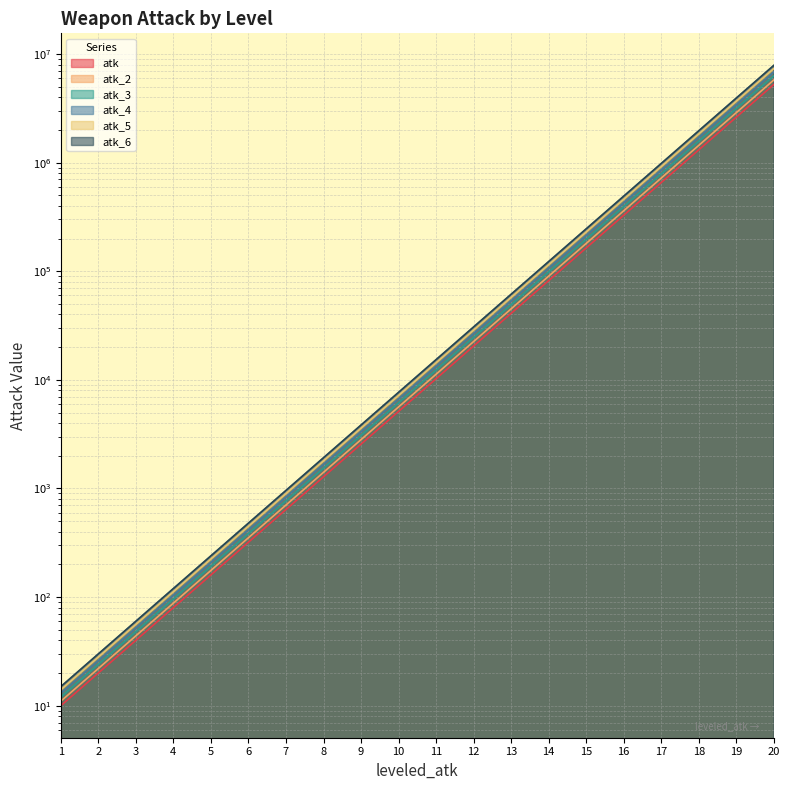

Which series has the largest range (max minus min)?

atk_6